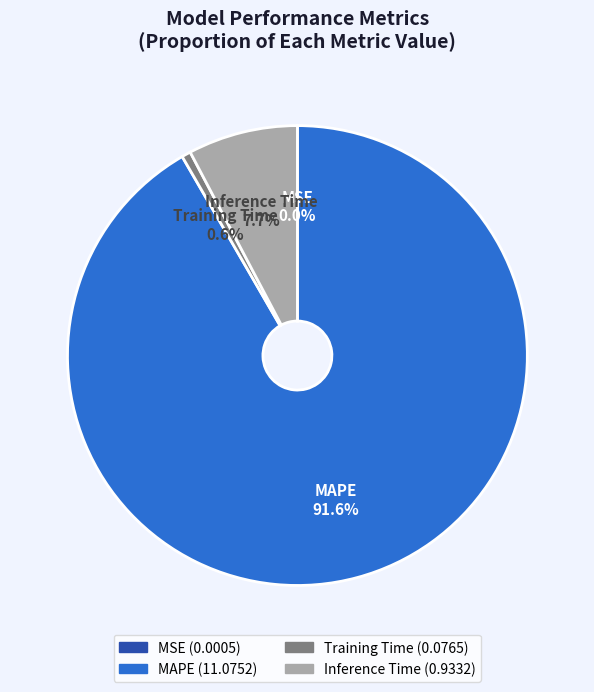

What portion of the pie excludes Inference Time?

92.3%